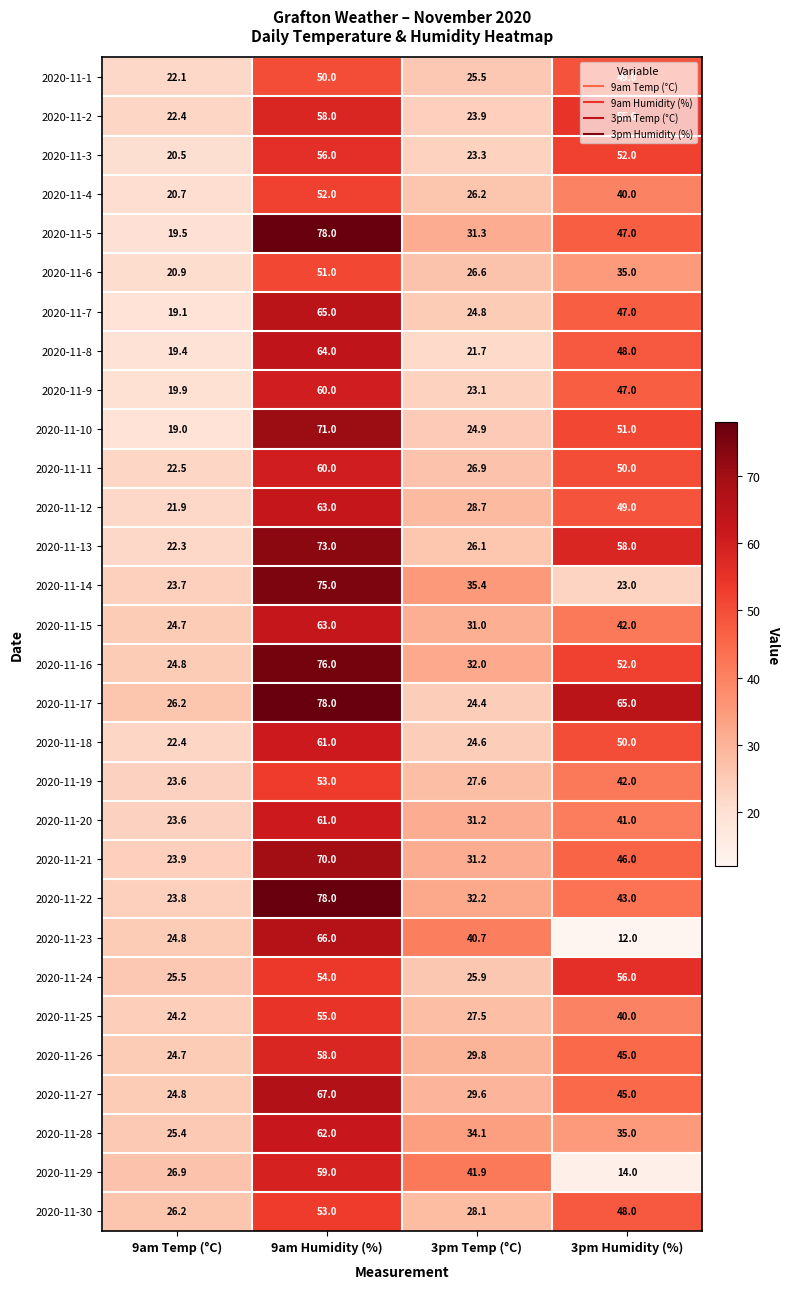

Is it true that 2020-11-17 equals 65.0 at 3pm Humidity (%)?

True